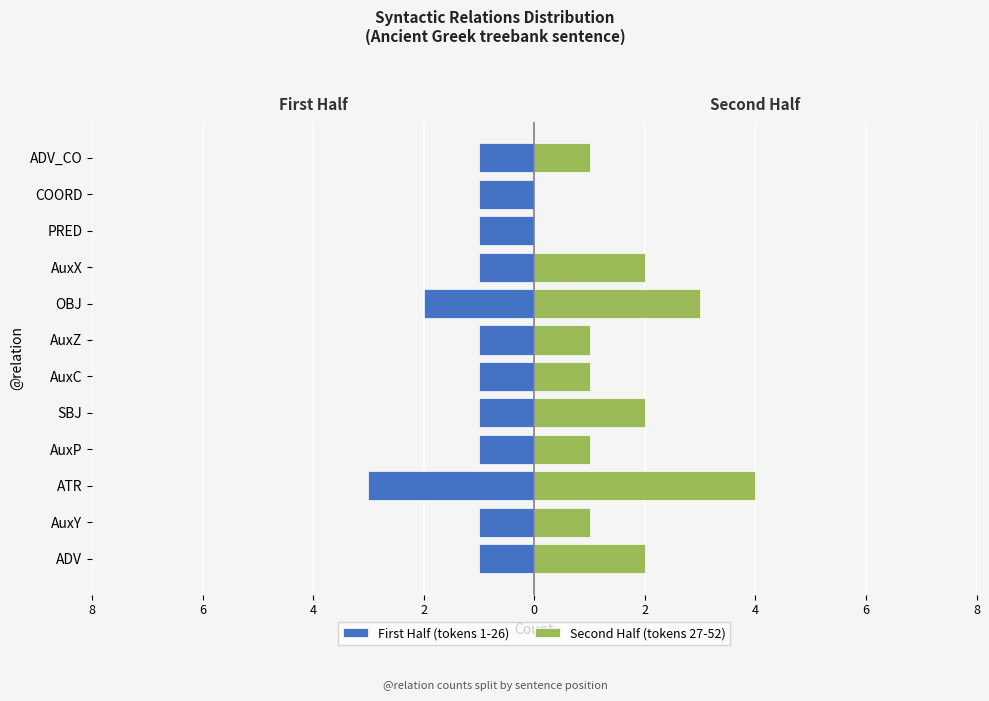

The value of First Half (tokens 1-26) at ADV is -1. True or false?

True